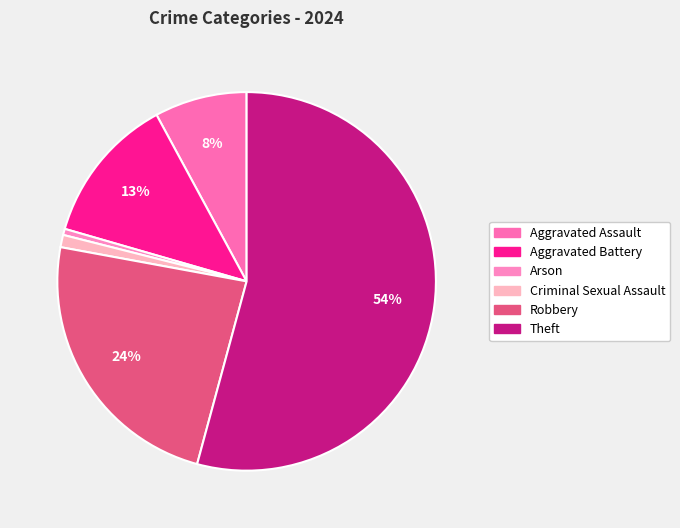

To the nearest percent, what portion does Arson represent?

1%